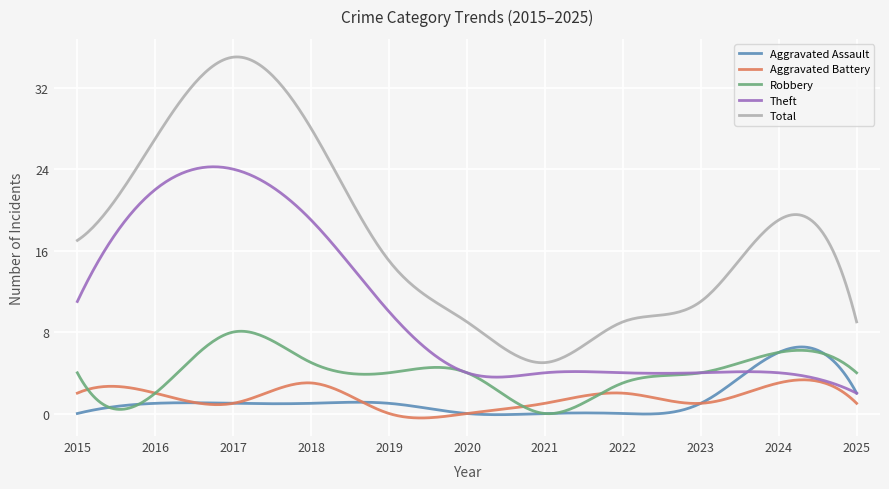

True or false: Total and Aggravated Battery intersect in this chart.

False